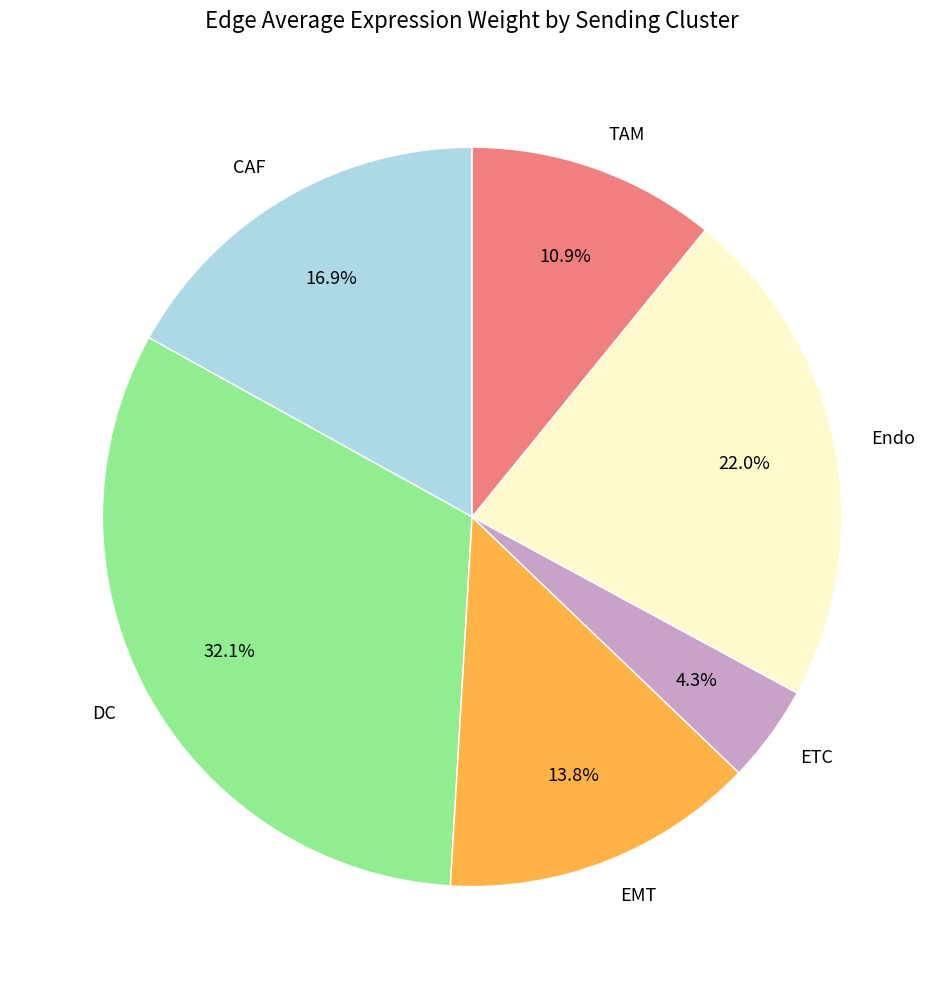

Count the number of slices in the pie.

6